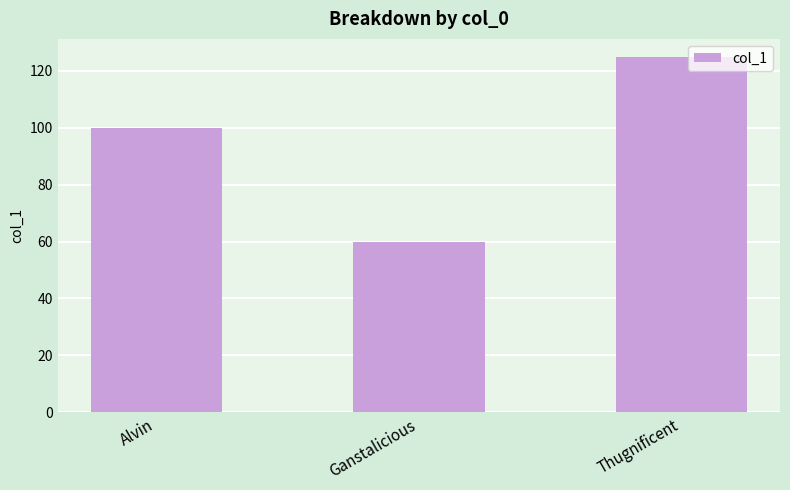

What is the smallest value displayed?

60